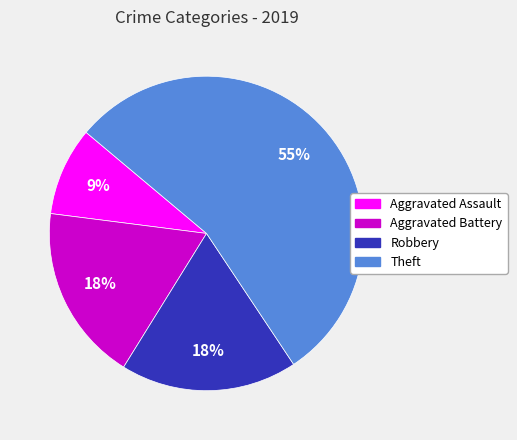

What is the smallest slice in the pie chart?

Aggravated Assault